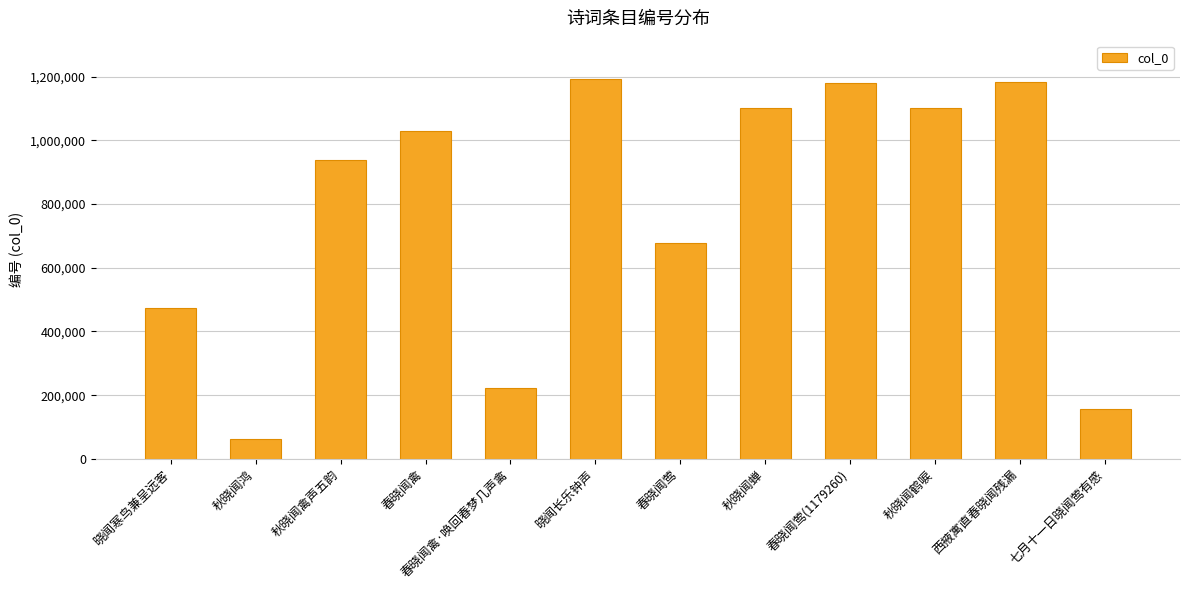

The chart shows a value of 1028401 at 春晓闻禽. True or false?

True